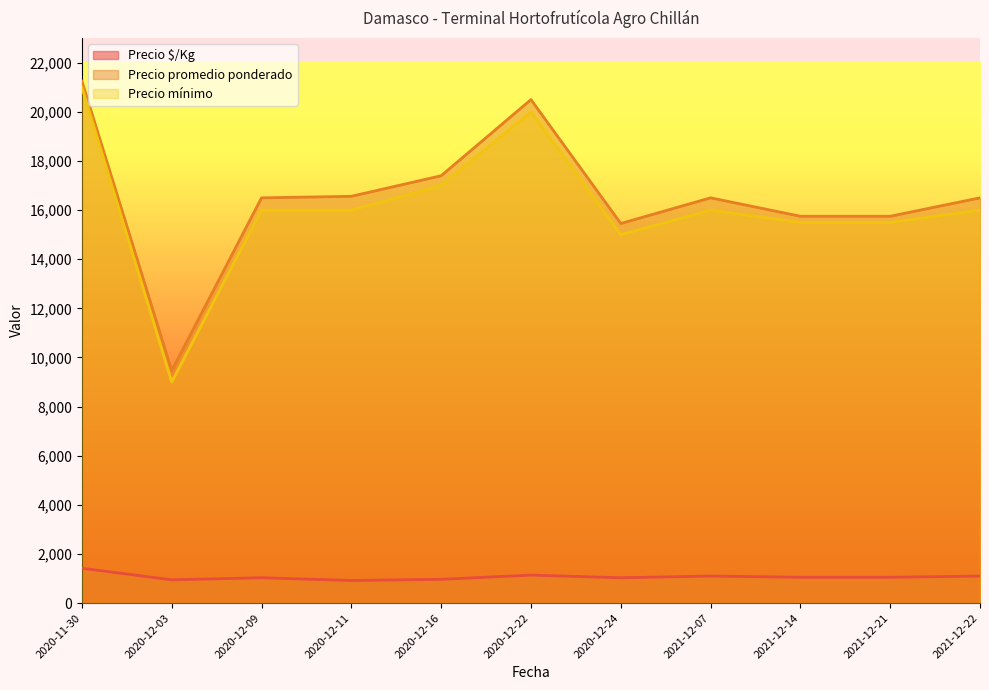

In Precio $/Kg, how many points are lower than both neighbors (excluding endpoints)?

3